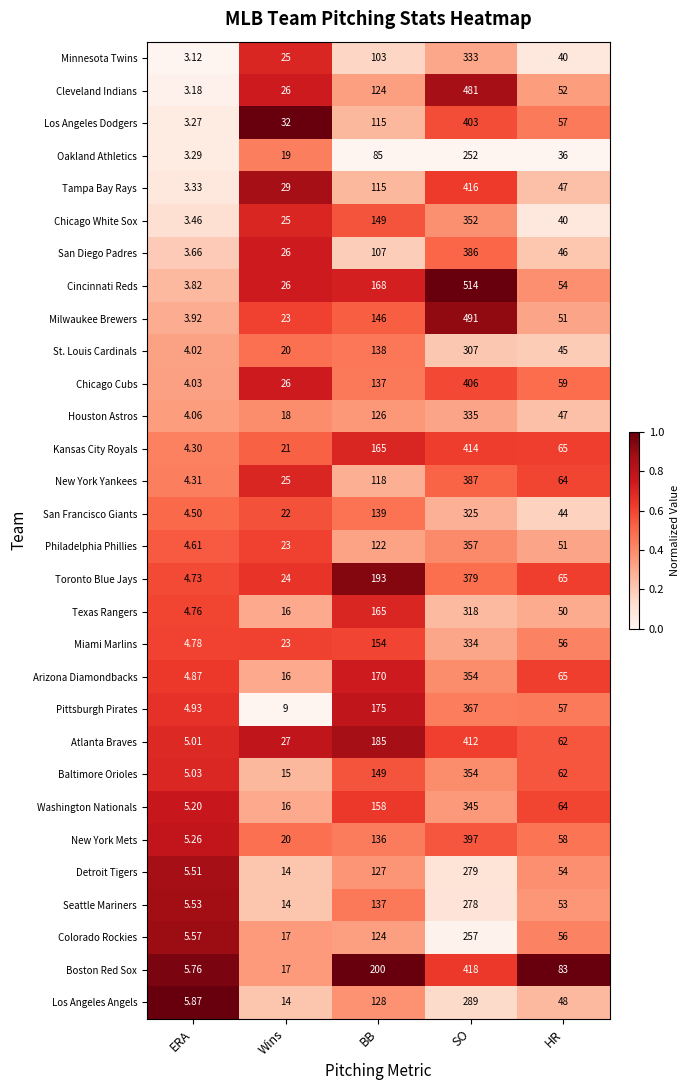

Where does the Baltimore Orioles series first go above 62?

BB